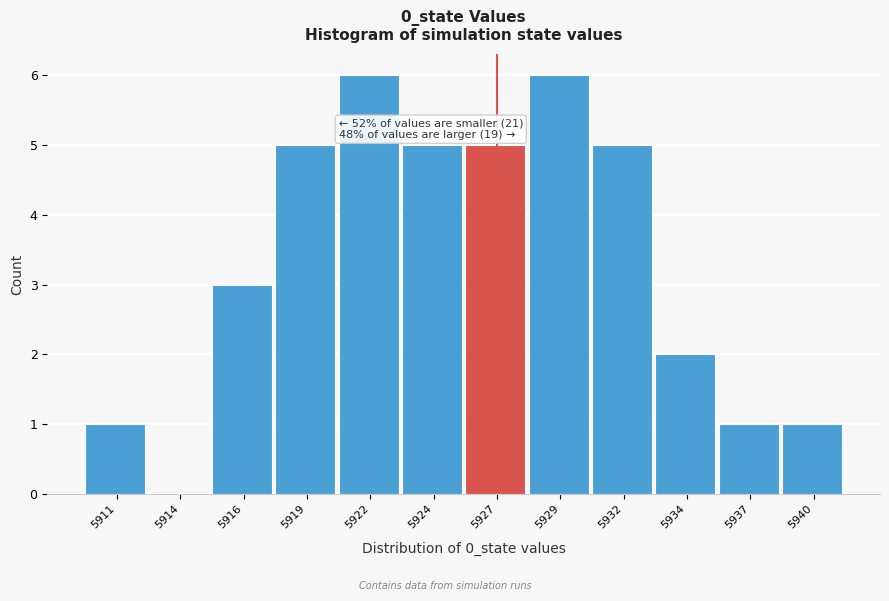

Reading left to right, what are all the values shown in this chart?

5911=1	5914=0	5916=3	5919=5	5922=6	5924=5	5927=5	5929=6	5932=5	5934=2	5937=1	5940=1